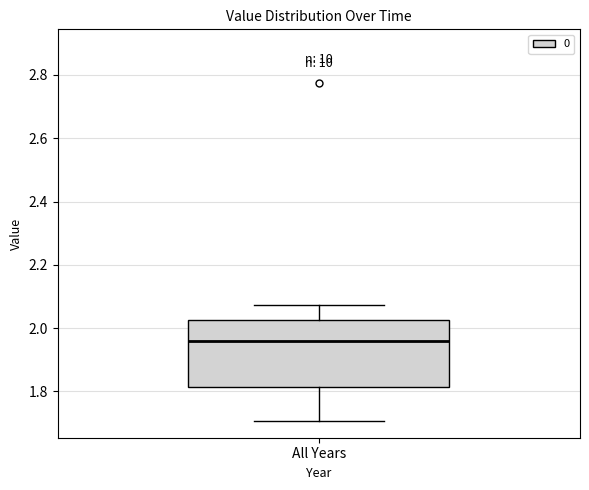

Read this box plot against the y-axis: the position of the median line, the range covered by the box, and the ends of both whiskers. The values are not printed on the chart, so give them approximately, as read against the axis.

median 1.96, box 1.82 to 2.02, whiskers 1.70 to 2.08